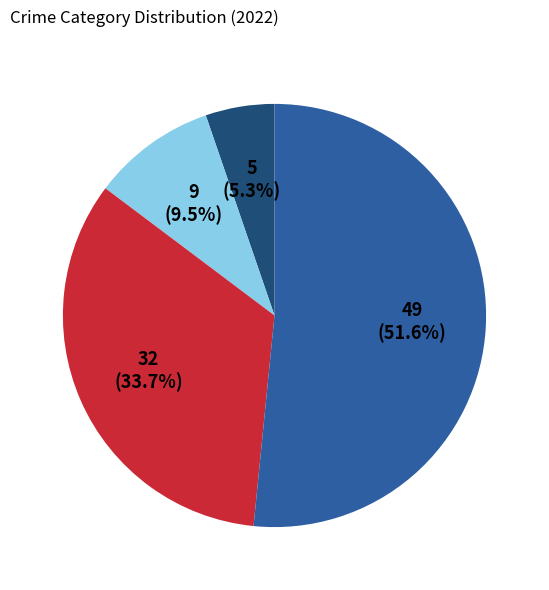

Does any single category account for the majority?

Yes